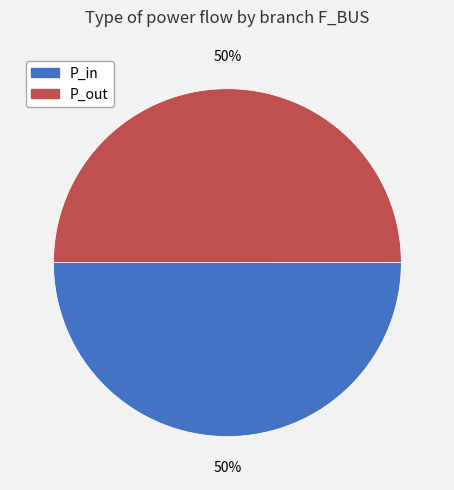

Do P_in and P_out together represent more than half of the pie?

Yes